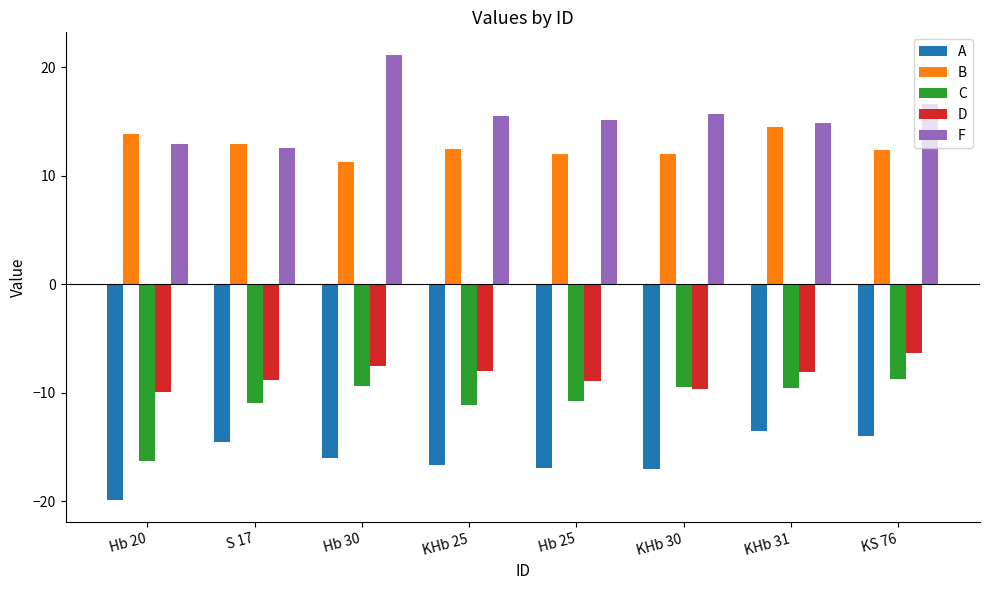

What is the difference between the maximum and minimum values in the F series?

8.6